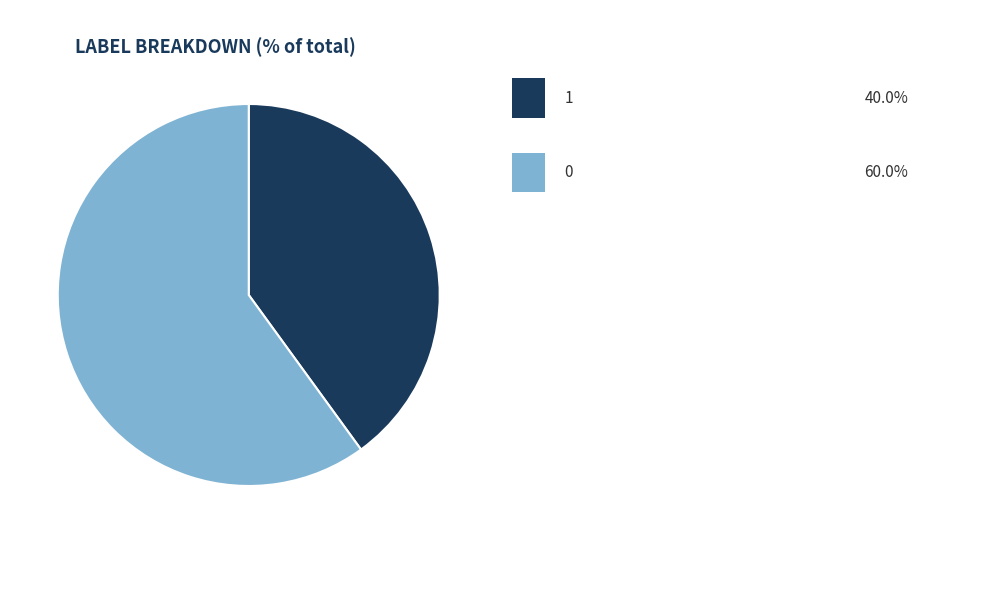

Count the number of slices in the pie.

2